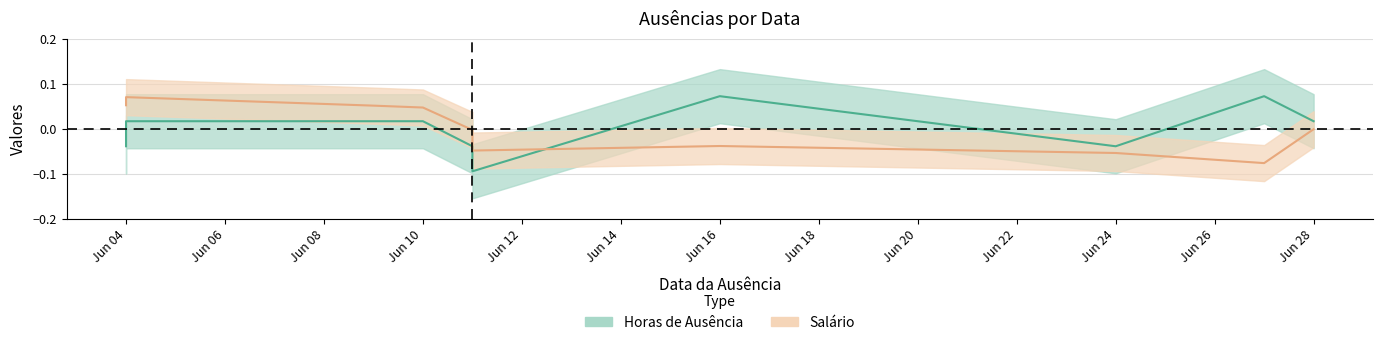

Between 2023-06-04 and 2023-06-11, which is larger?

2023-06-04